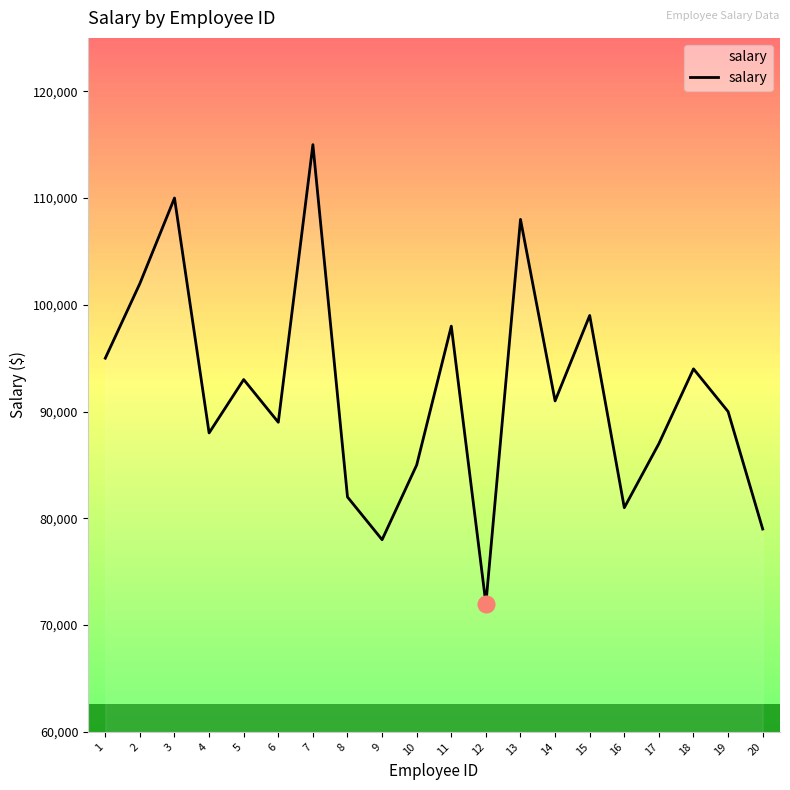

At which category does the chart reach its minimum across all series?

12